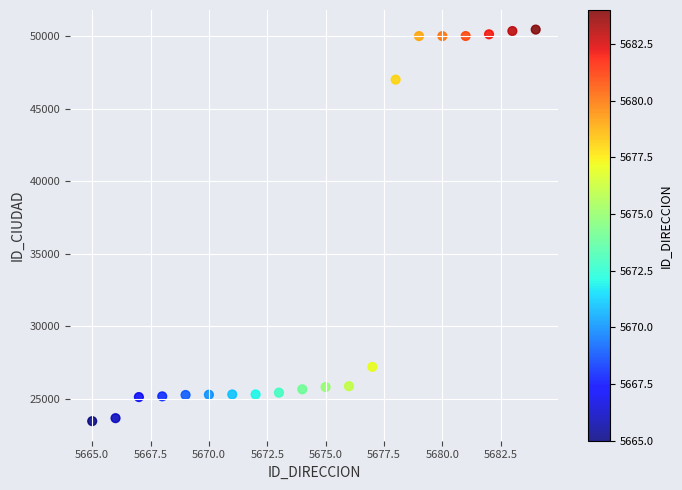

What is the range of Y values (max minus min)?

26984